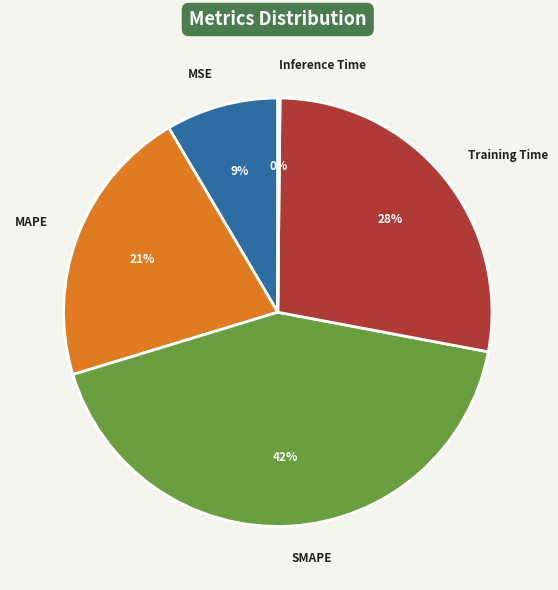

True or false: MAPE accounts for 21% of the total.

True